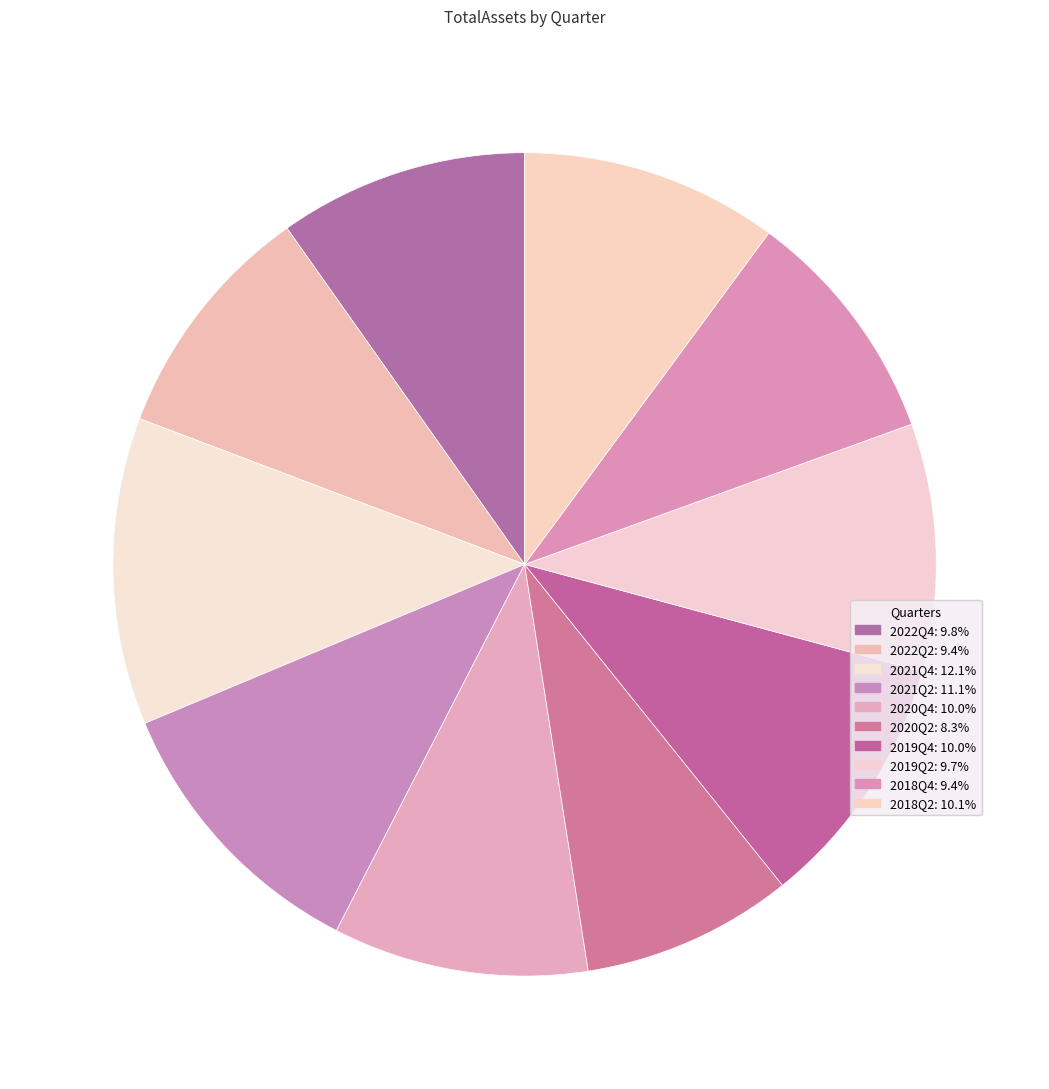

Count the number of slices in the pie.

10